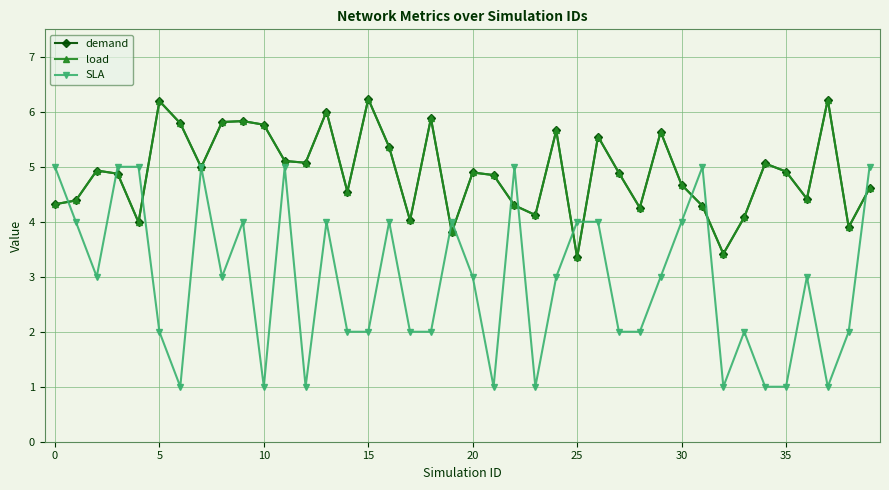

Is this an area chart (filled region under the line)?

No